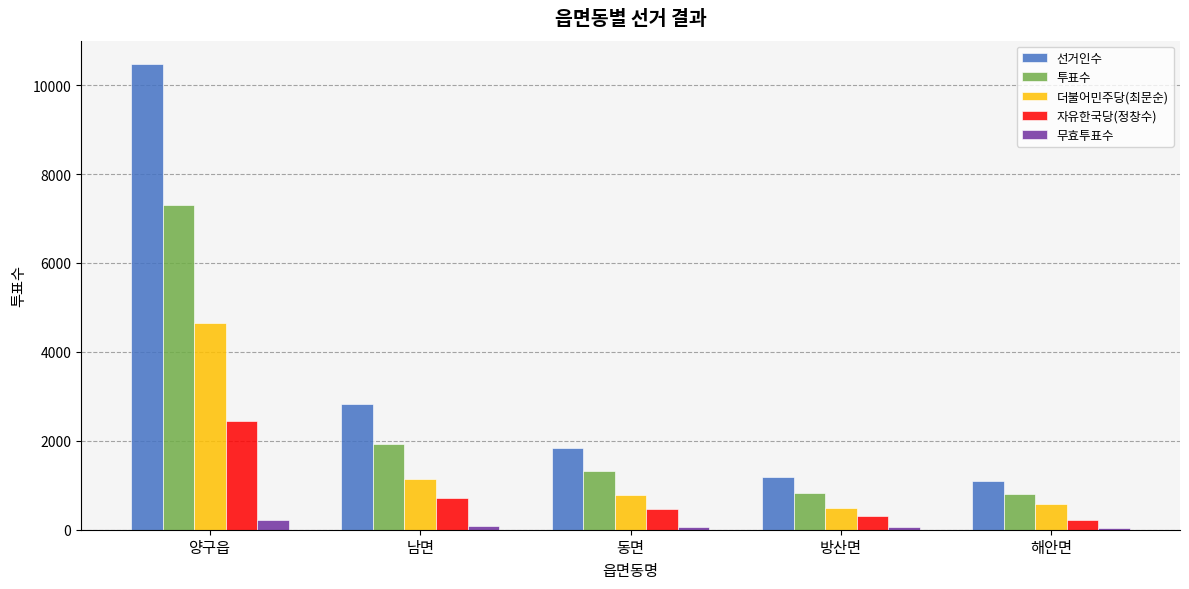

What is the sum of all 자유한국당(정창수) values?

4155